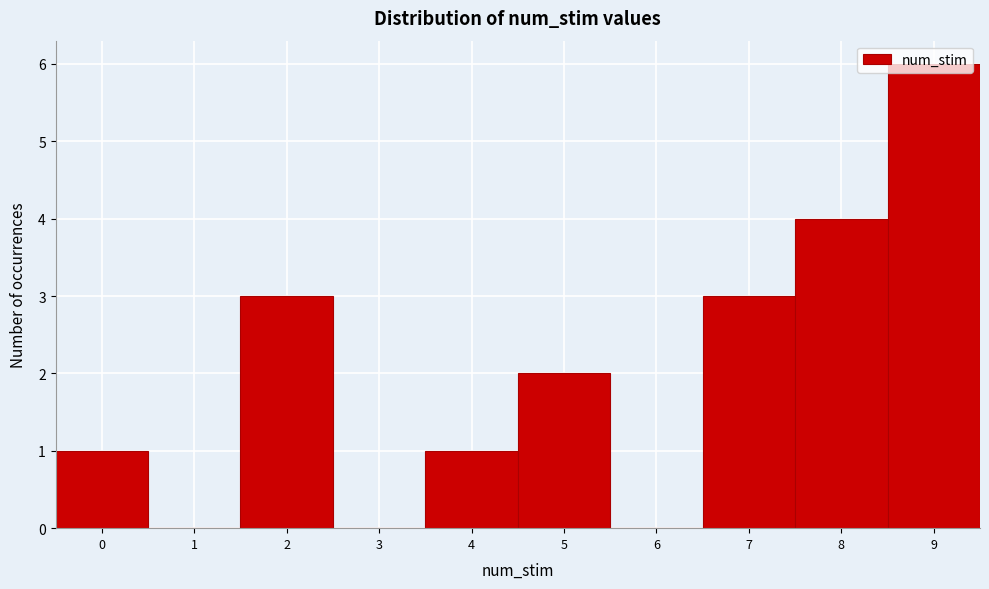

Which range on the x-axis has the tallest bar?

8.5 to 9.5